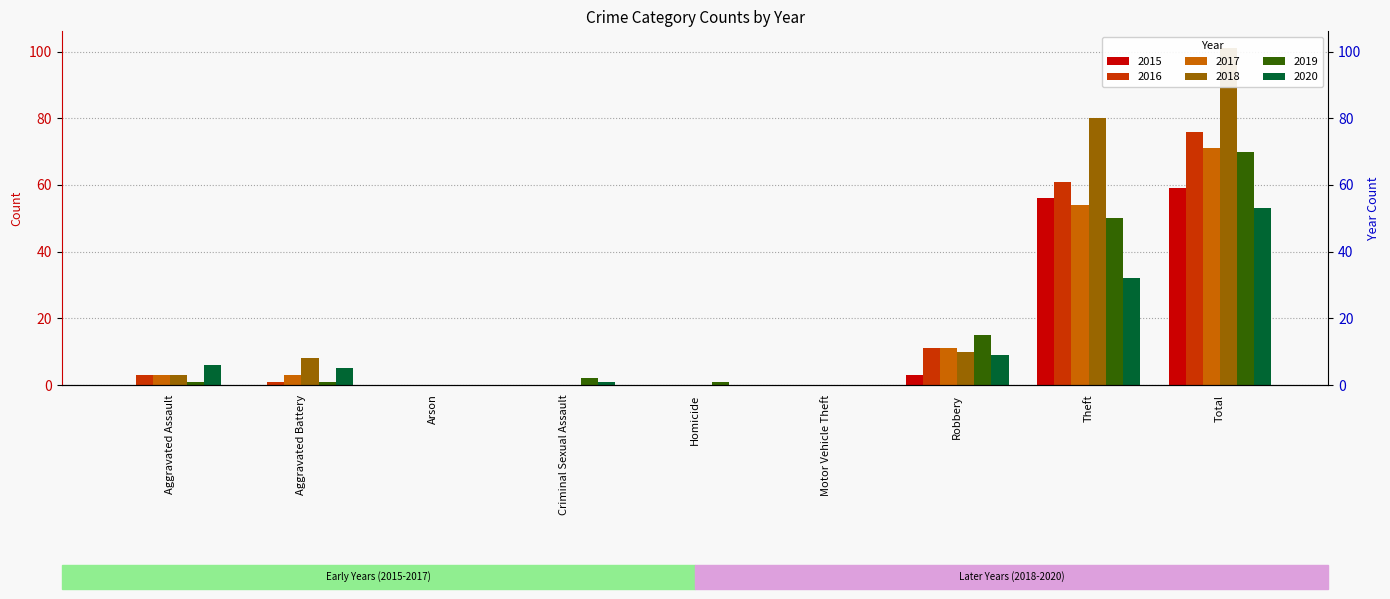

What is the highest value of the 2017 series?

71